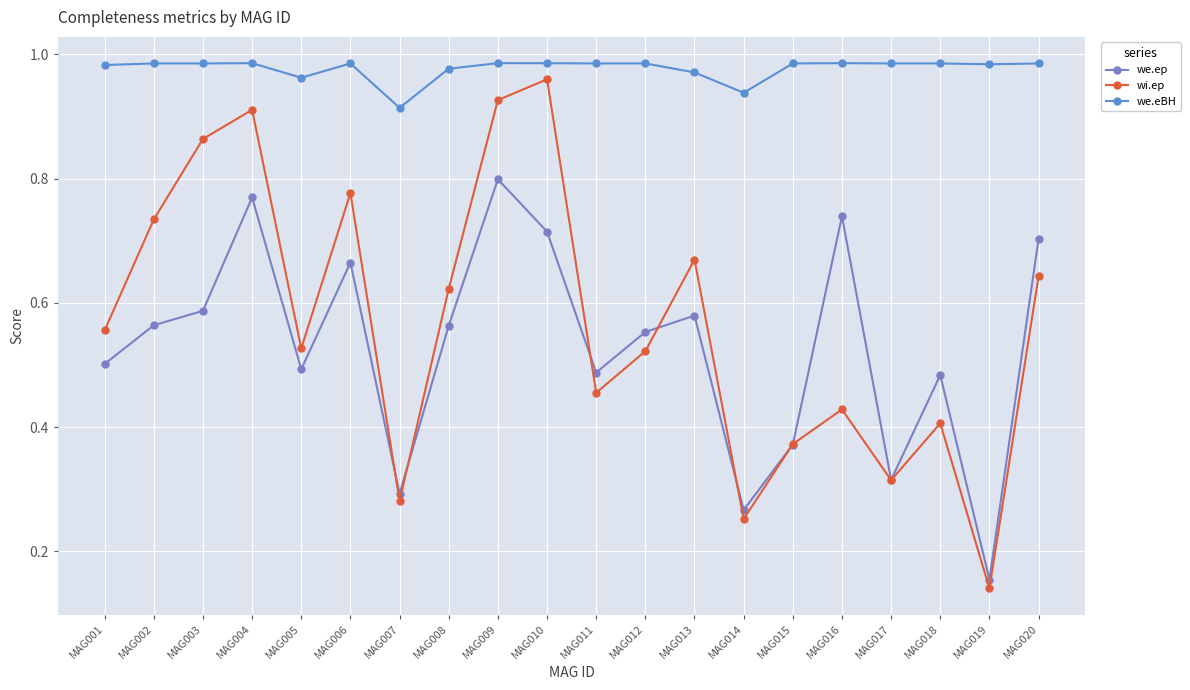

Count the we.ep values in the range 0 to 1.

20